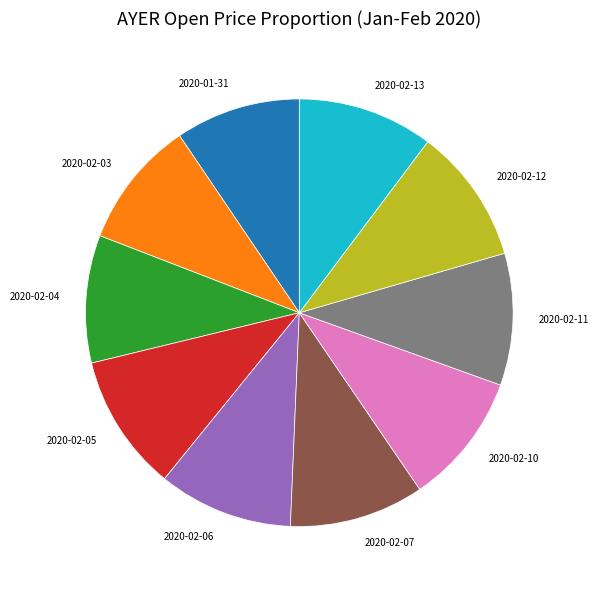

Is there any slice that represents more than half of the pie?

No